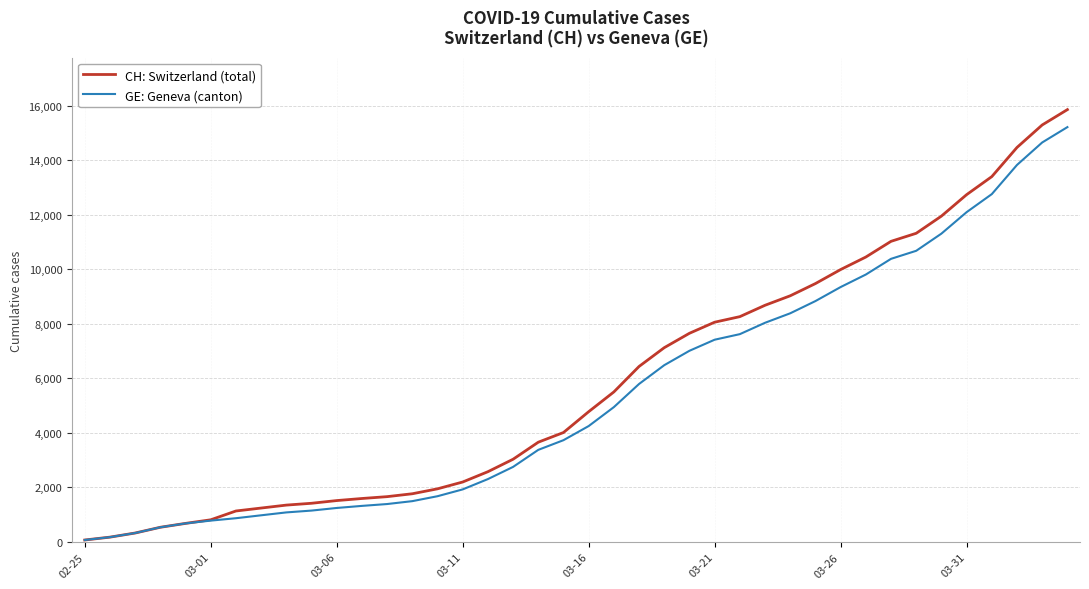

Which series has the largest range (max minus min)?

CH: Switzerland (total)